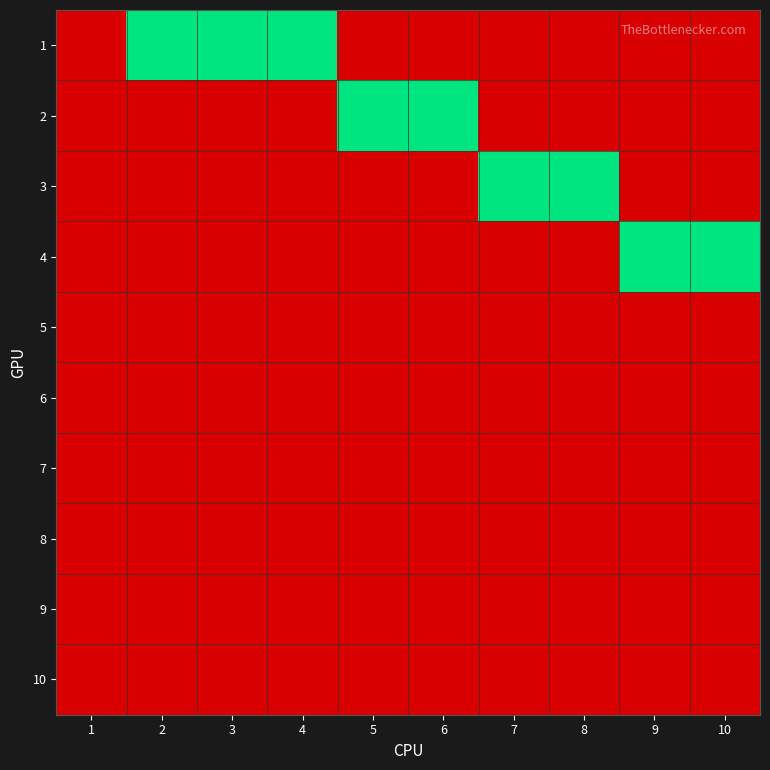

What is the difference between the highest and lowest values at 8?

1